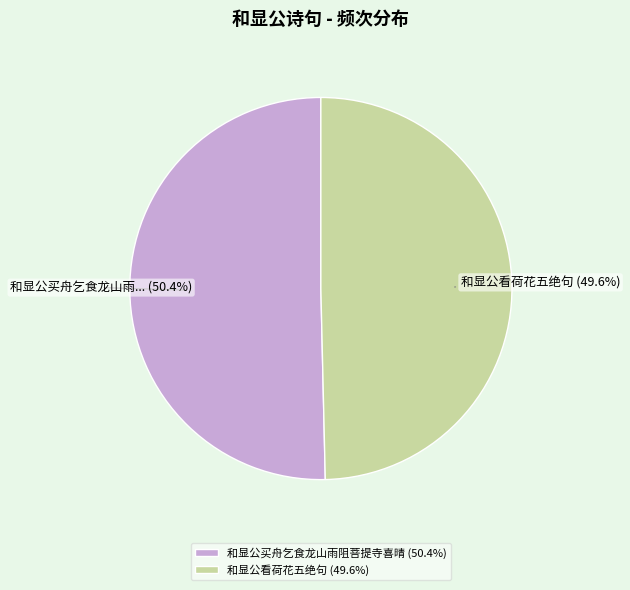

To the nearest percent, what is the combined percentage of 和显公看荷花五绝句 and 和显公买舟乞食龙山雨阻菩提寺喜晴?

100%